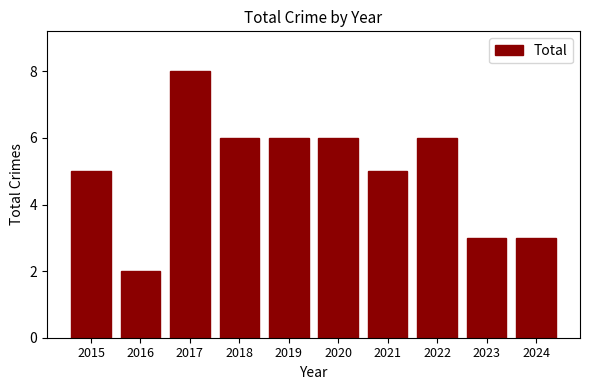

Between 2017 and 2023, which is larger?

2017